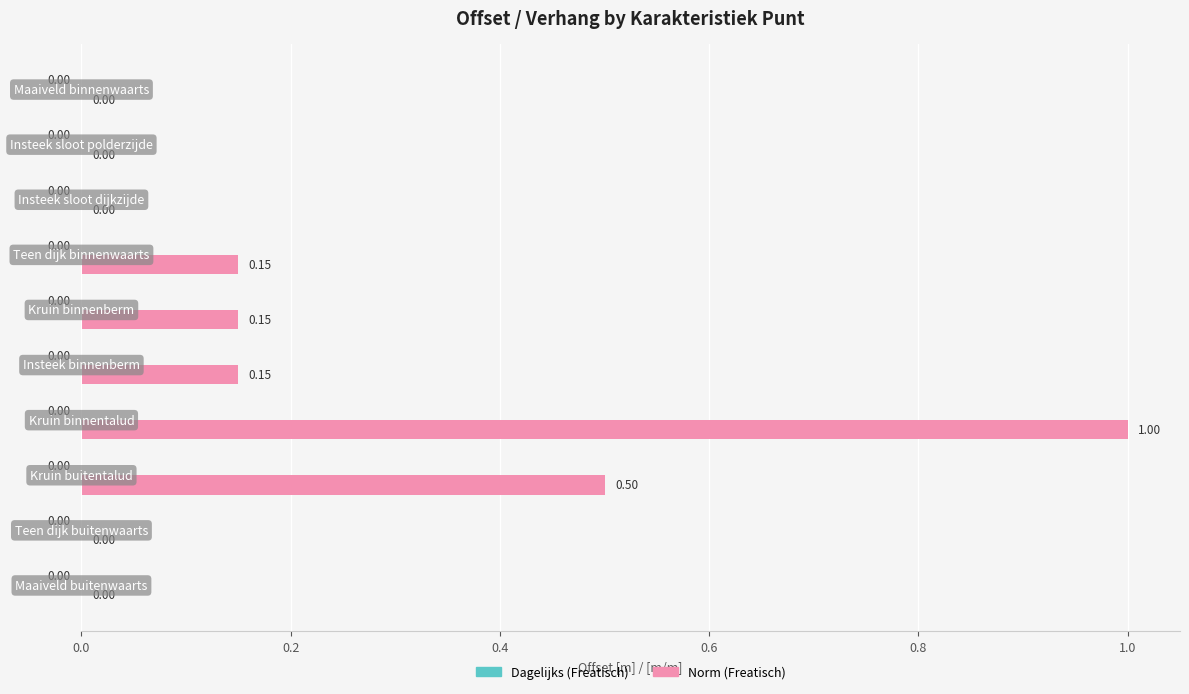

How many categories are shown in the chart?

10